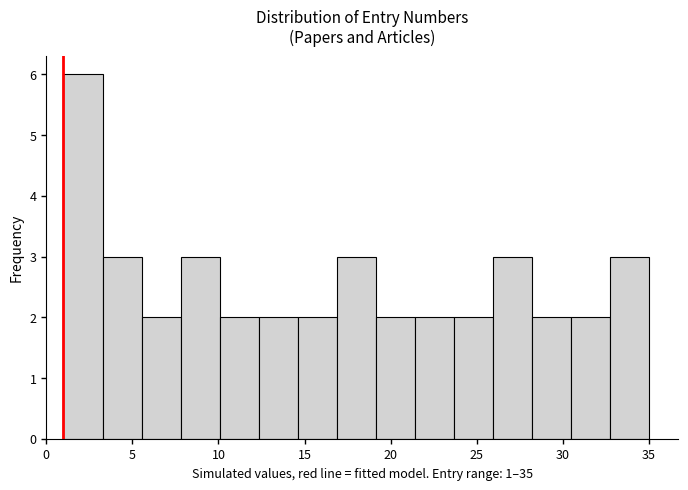

Reading left to right, list every bar in this chart as the range it spans on the x-axis followed by its height. Neither the bar edges nor the heights are printed on the chart, so give them approximately, as read against the axes.

1.0 to 3.5: 6
3.5 to 5.5: 3
5.5 to 8.0: 2
8.0 to 10.0: 3
10.0 to 12.5: 2
12.5 to 14.5: 2
14.5 to 17.0: 2
17.0 to 19.0: 3
19.0 to 21.5: 2
21.5 to 23.5: 2
23.5 to 26.0: 2
26.0 to 28.0: 3
28.0 to 30.5: 2
30.5 to 32.5: 2
32.5 to 35.0: 3